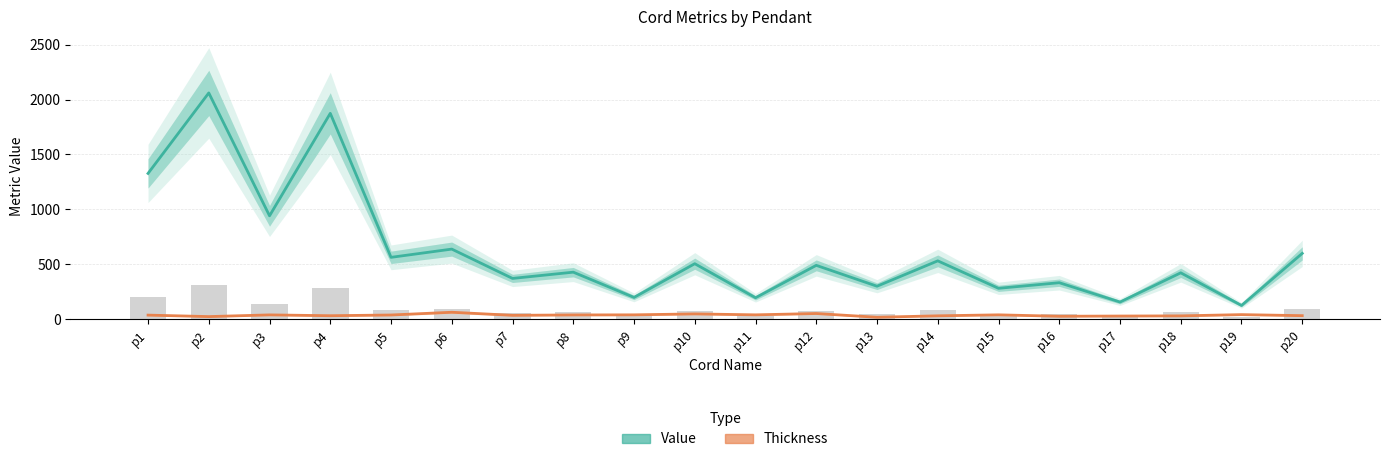

Rank the series by their maximum value, from highest to lowest.

Value, Thickness